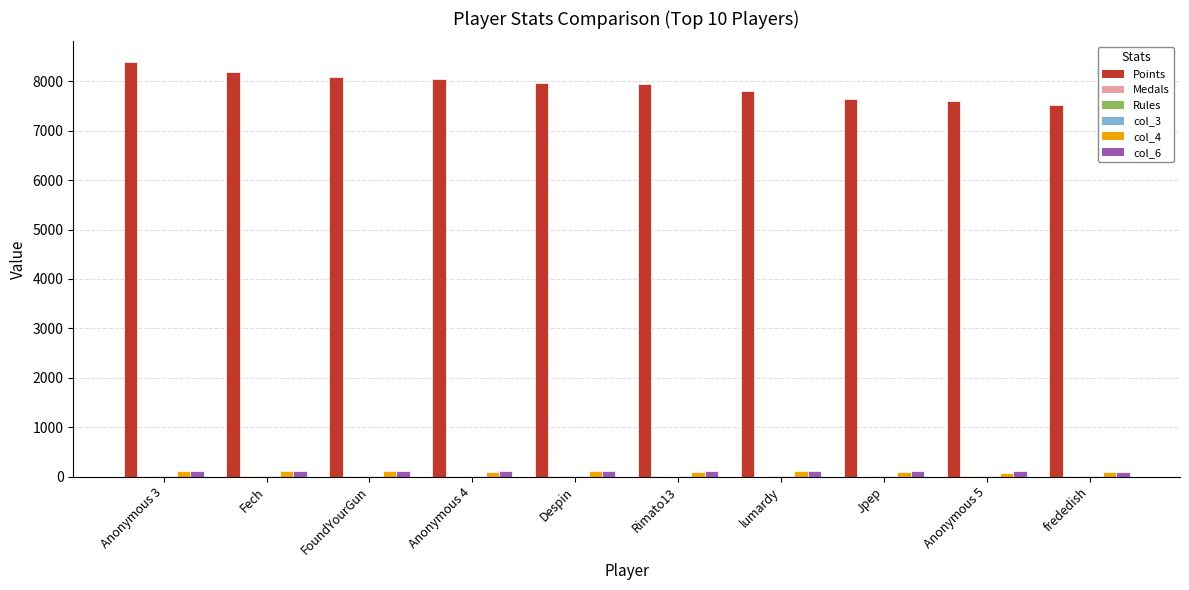

Does the chart contain stacked bars?

No